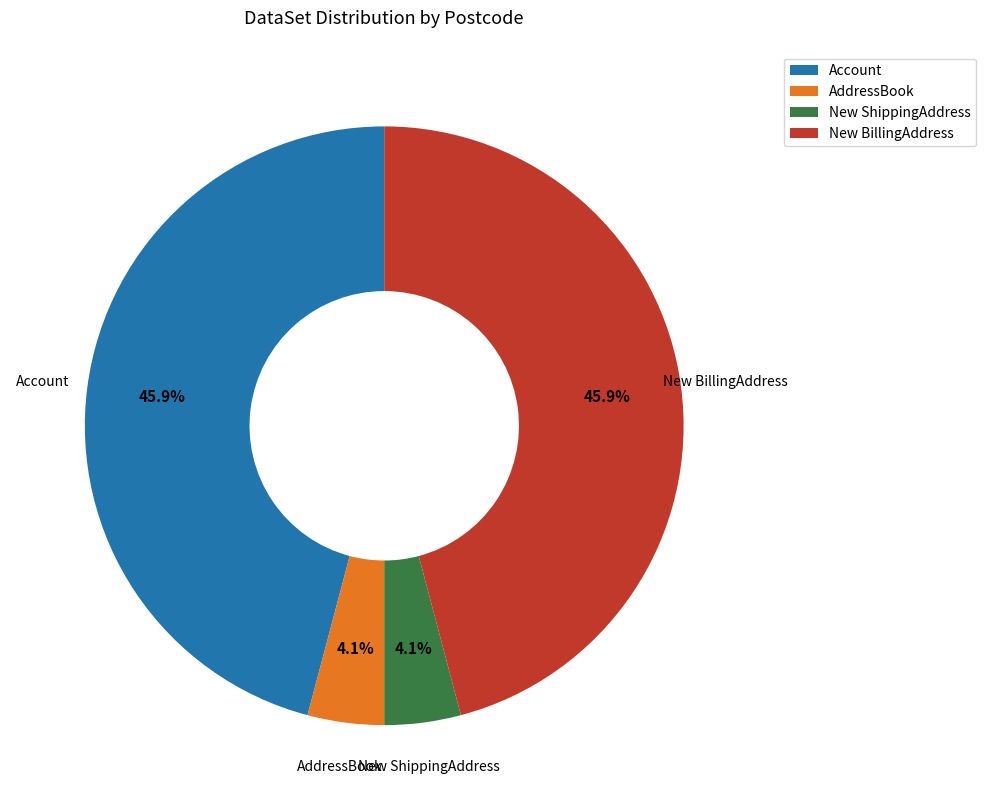

Does any single category account for the majority?

No